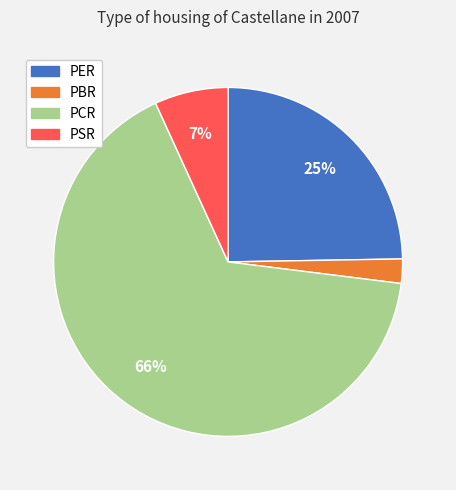

Do PCR and PER together represent more than half of the pie?

Yes